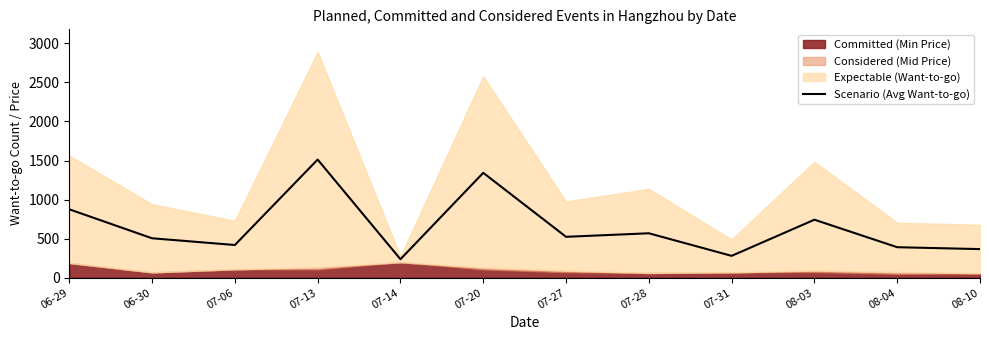

What is the difference between the second highest and second lowest values?

1062.9